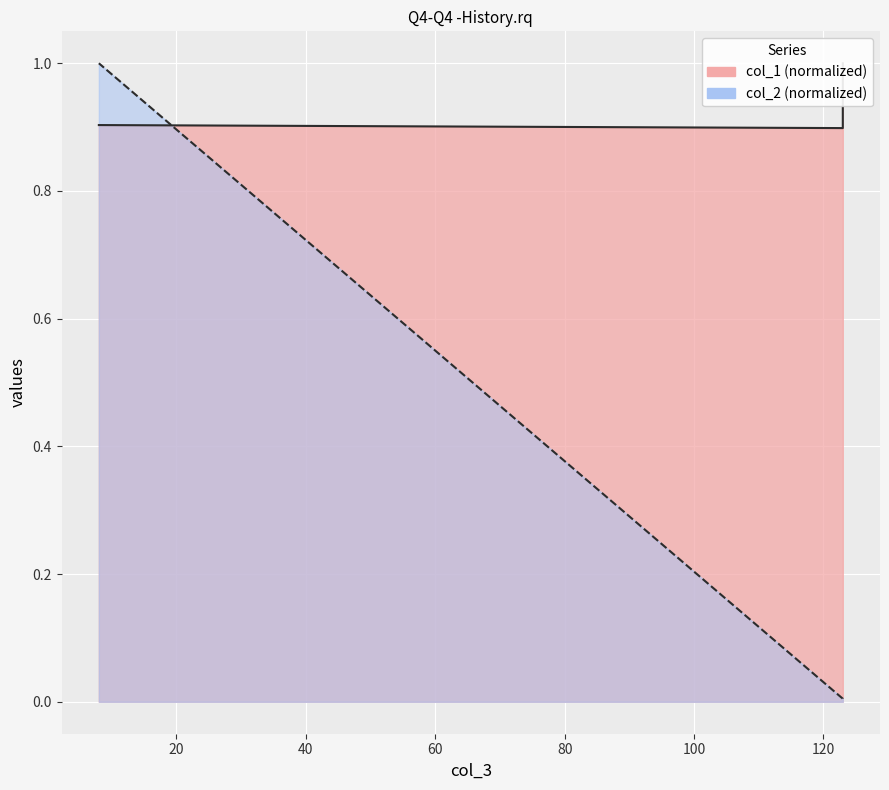

Is the value of col_2 at 123 greater than the value of col_1 at 123?

No